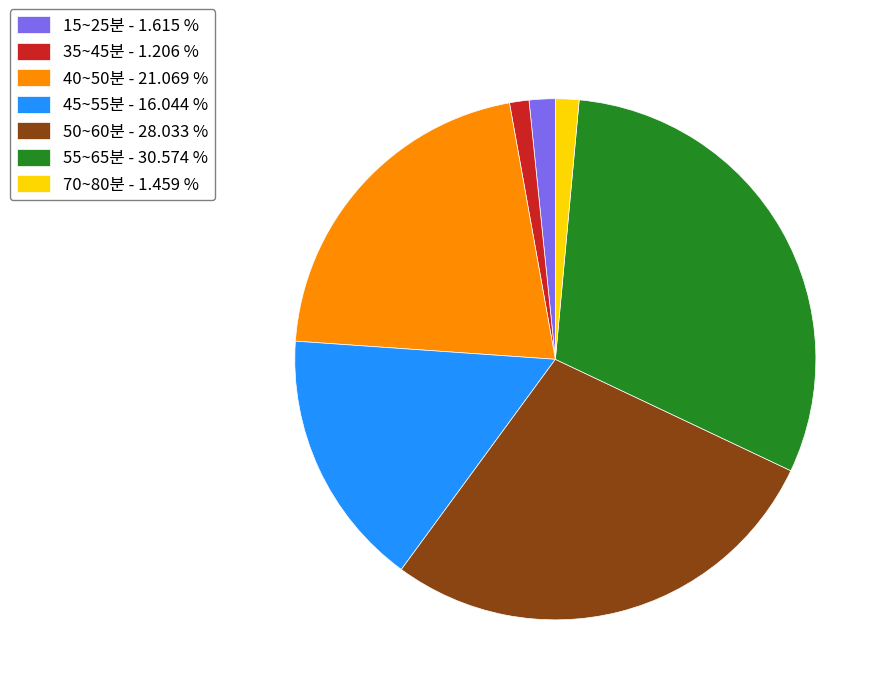

The 40~50분 slice represents 21% of the pie. True or false?

True